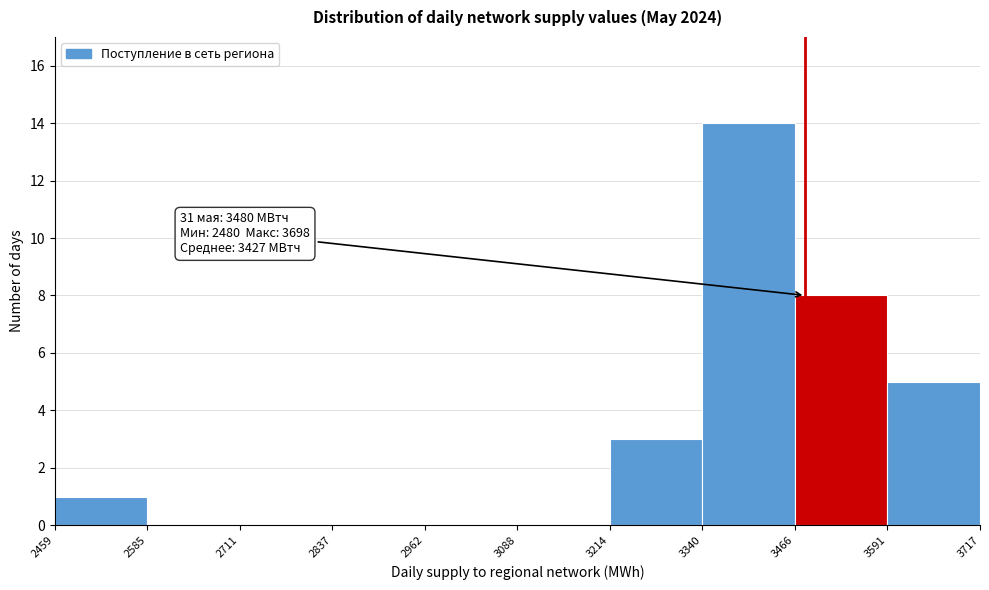

Which range on the x-axis has the tallest bar?

3340 to 3466